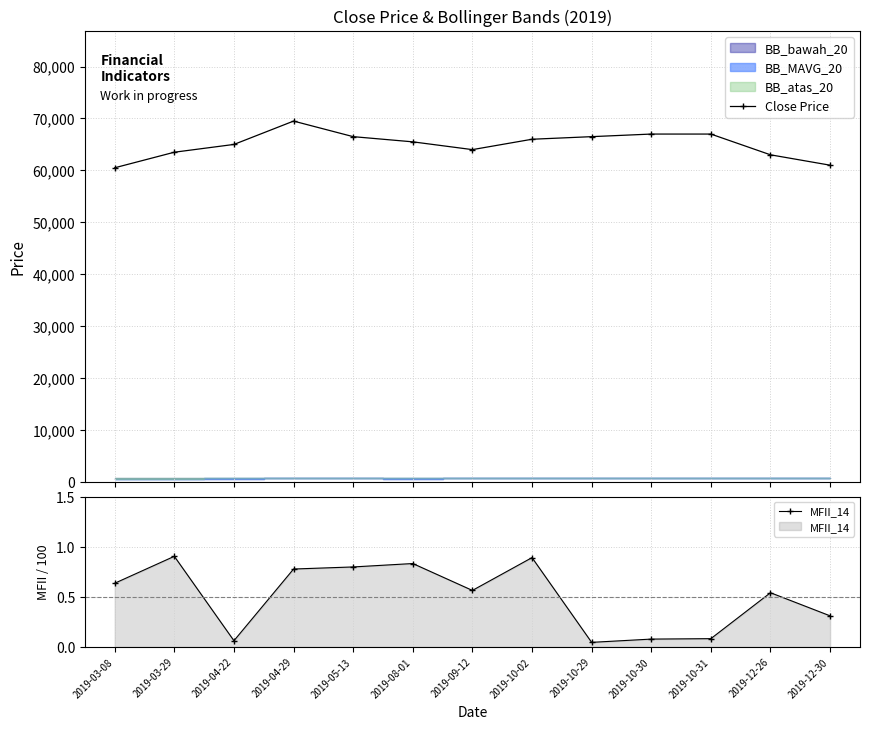

The value of Close Price at 2019-10-31 is 34836.7. True or false?

False